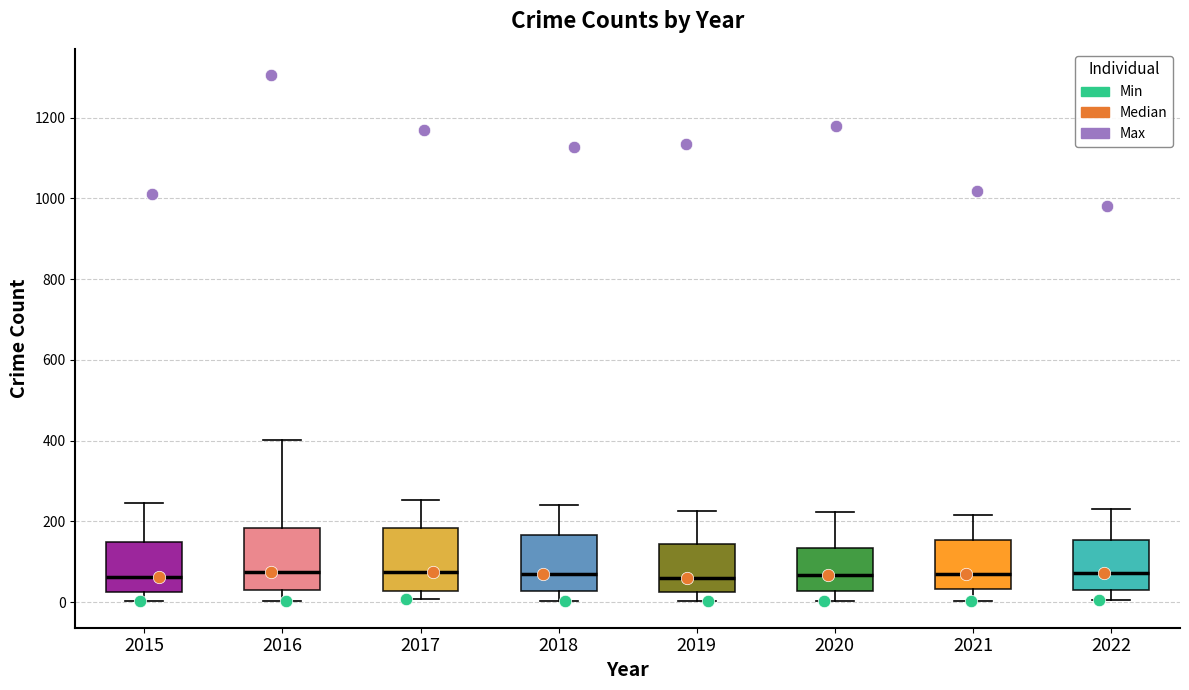

Reading left to right, read every box against the y-axis: the position of its median line, the range the box covers, and the ends of its whiskers. The values are not printed on the chart, so give them approximately, as read against the axis.

2015: median 60, box 20 to 140, whiskers 0 to 240
2016: median 80, box 40 to 180, whiskers 0 to 400
2017: median 80, box 20 to 180, whiskers 0 to 260
2018: median 80, box 20 to 160, whiskers 0 to 240
2019: median 60, box 20 to 140, whiskers 0 to 220
2020: median 60, box 20 to 140, whiskers 0 to 220
2021: median 60, box 40 to 160, whiskers 0 to 220
2022: median 80, box 40 to 160, whiskers 0 to 240